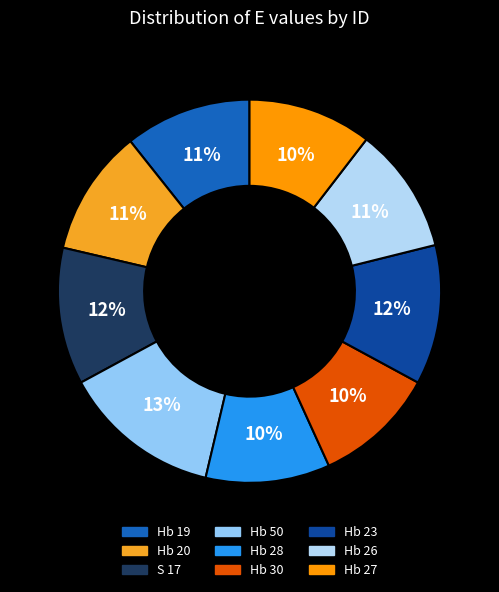

What is the smallest slice in the pie chart?

Hb 30